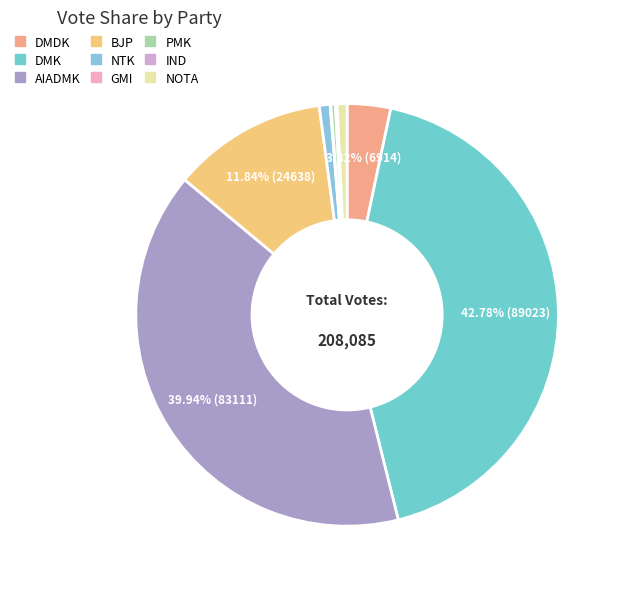

Is it true that AIADMK is 54% of the pie?

False